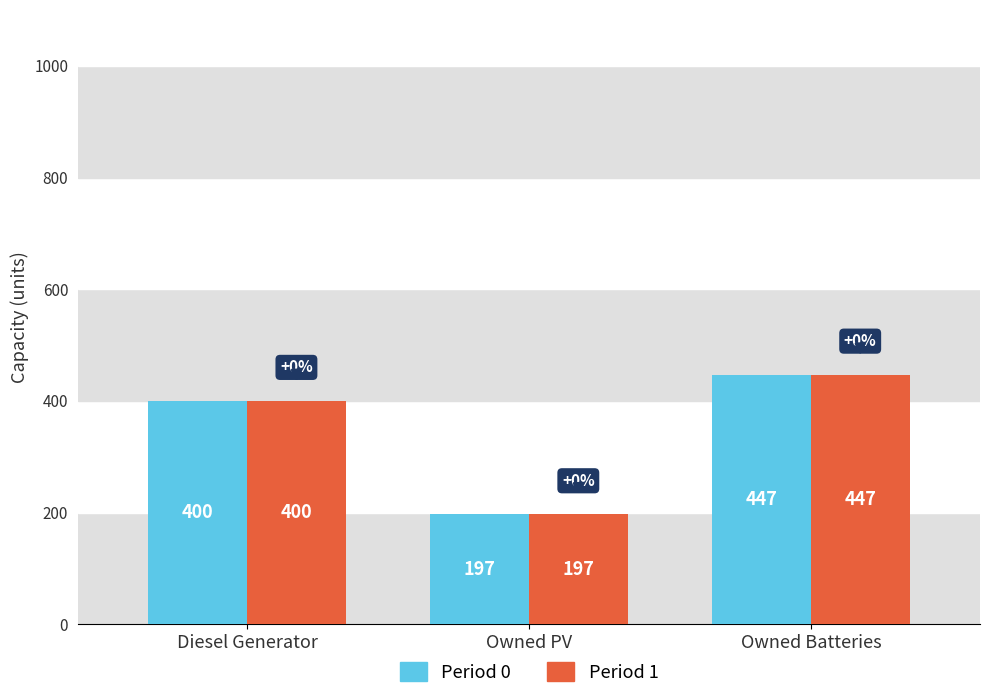

The value of Period 1 at Owned PV is 326. True or false?

False